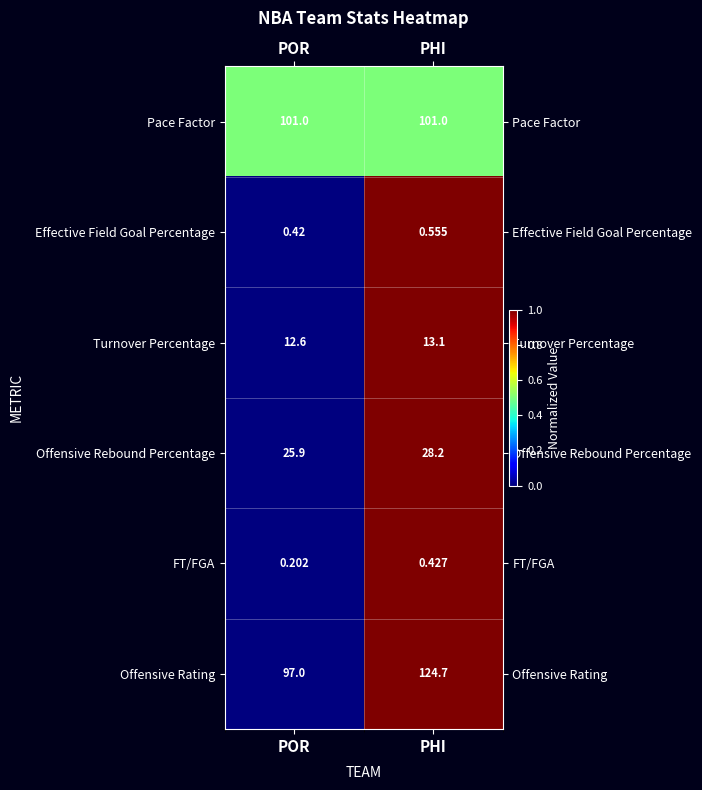

Which series has the largest total across all categories?

Offensive Rating